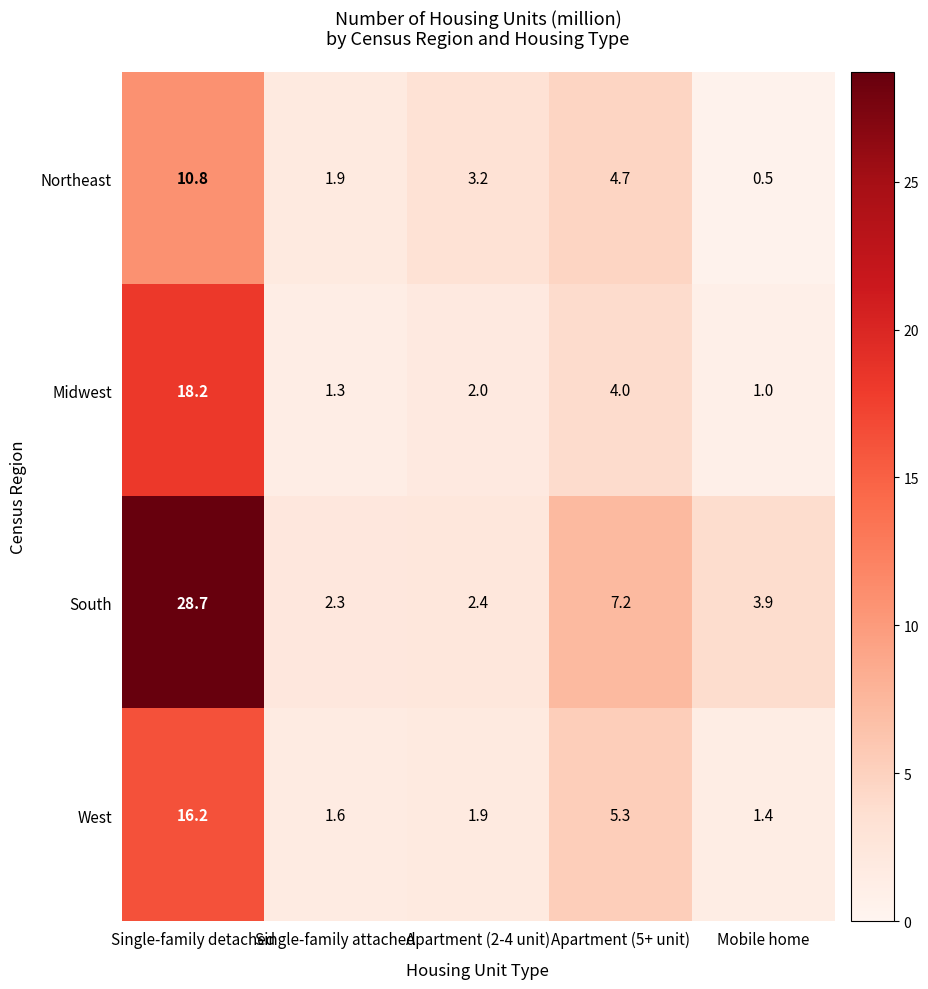

List the labels in order of South value, smallest first.

Single-family attached, Apartment (2-4 unit), Mobile home, Apartment (5+ unit), Single-family detached